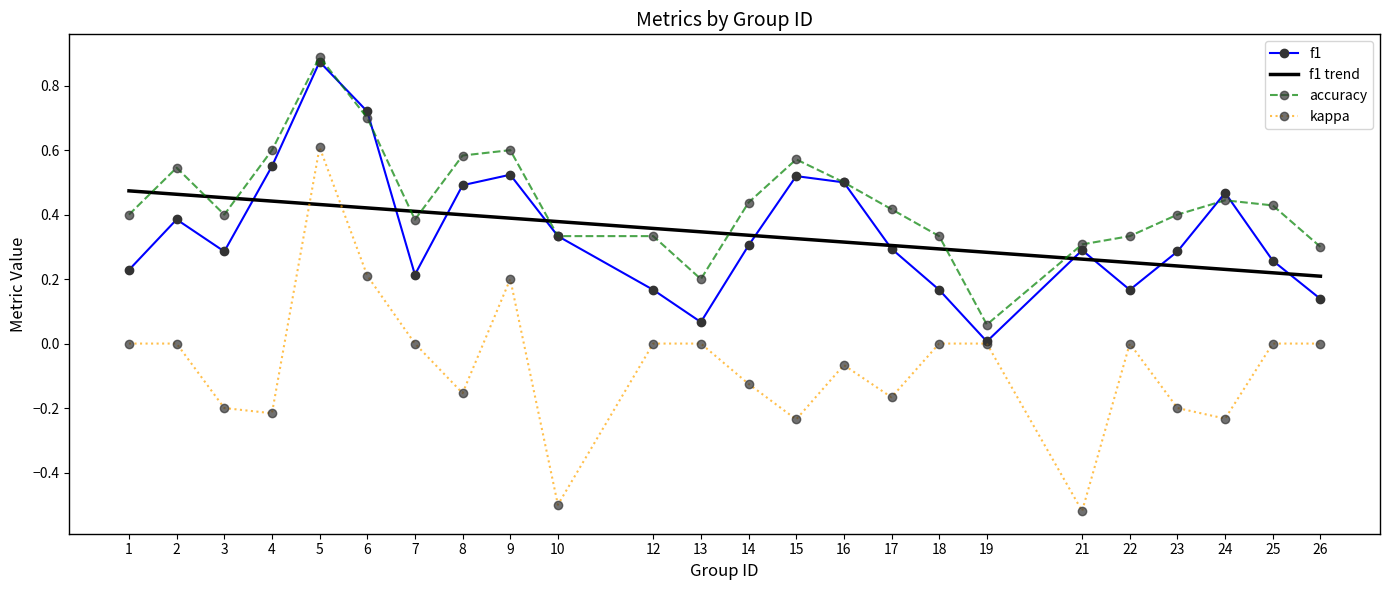

Reading left to right, list all the values displayed in this chart.

f1: 0.2	0.4	0.3	0.6	0.9	0.7	0.2	0.5	0.5	0.3	0.2	0.1	0.3	0.5	0.5	0.3	0.2	0.0	0.3	0.2	0.3	0.5	0.3	0.1
accuracy: 0.4	0.5	0.4	0.6	0.9	0.7	0.4	0.6	0.6	0.3	0.3	0.2	0.4	0.6	0.5	0.4	0.3	0.1	0.3	0.3	0.4	0.4	0.4	0.3
kappa: 0.0	0.0	-0.2	-0.2	0.6	0.2	0.0	-0.2	0.2	-0.5	0.0	0.0	-0.1	-0.2	-0.1	-0.2	0.0	0.0	-0.5	0.0	-0.2	-0.2	0.0	0.0